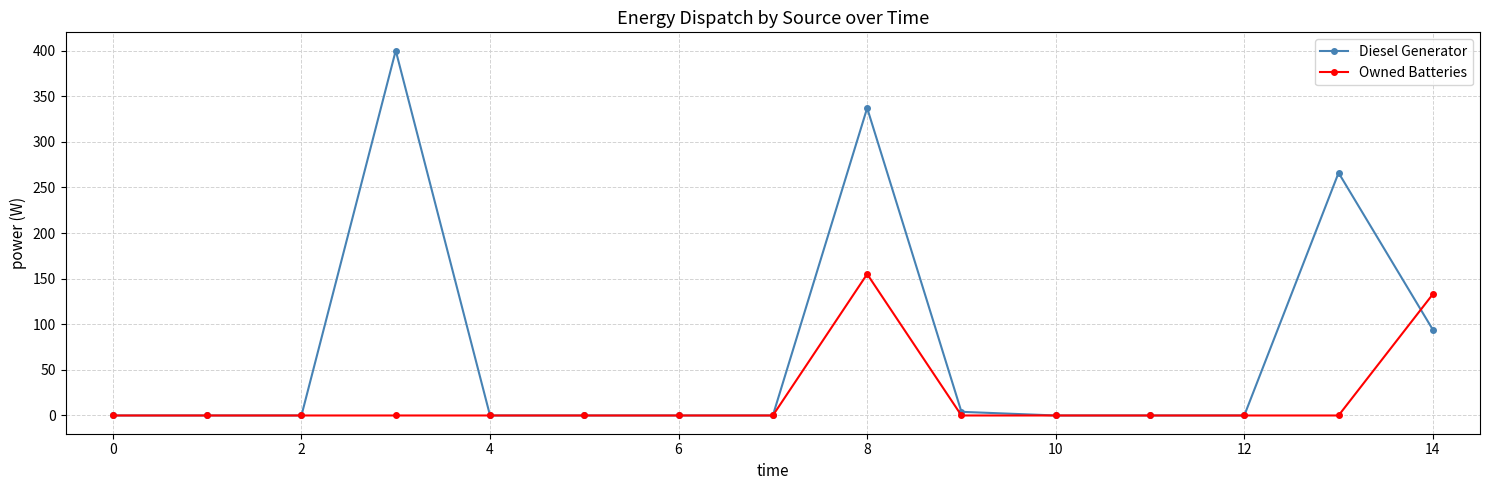

What is the maximum value shown in the chart?

400.0